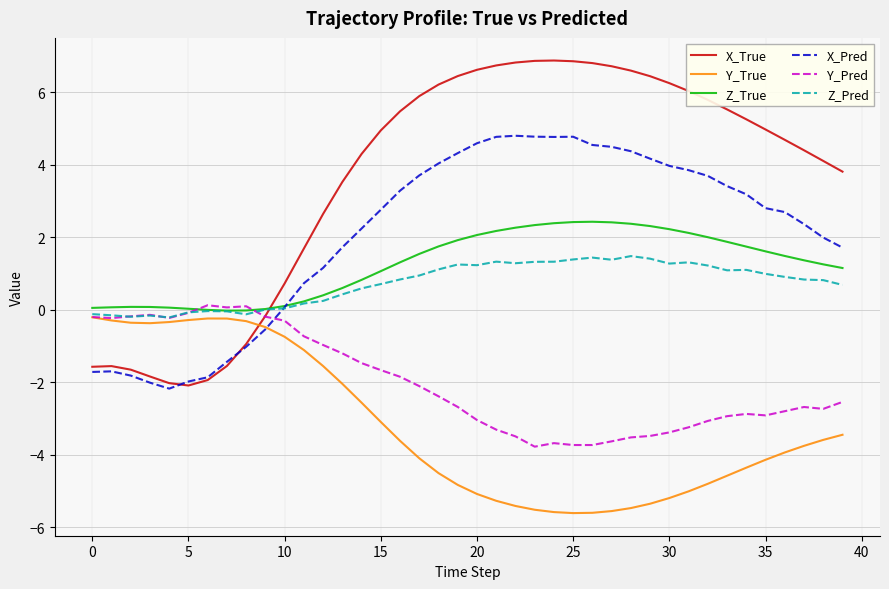

Which series has the largest total across all categories?

X_True